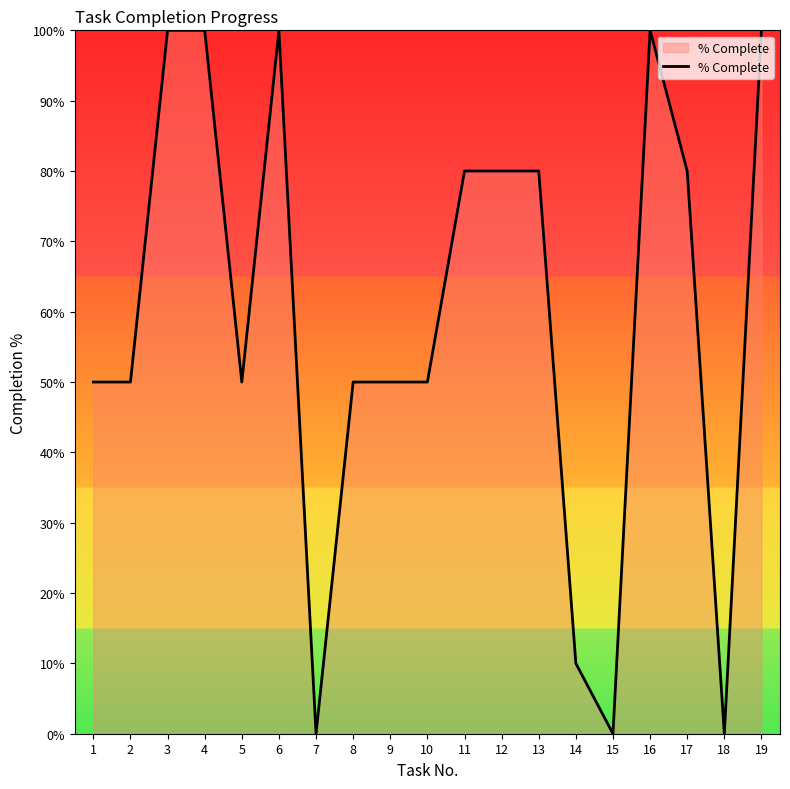

What is the difference between the maximum and minimum values?

100